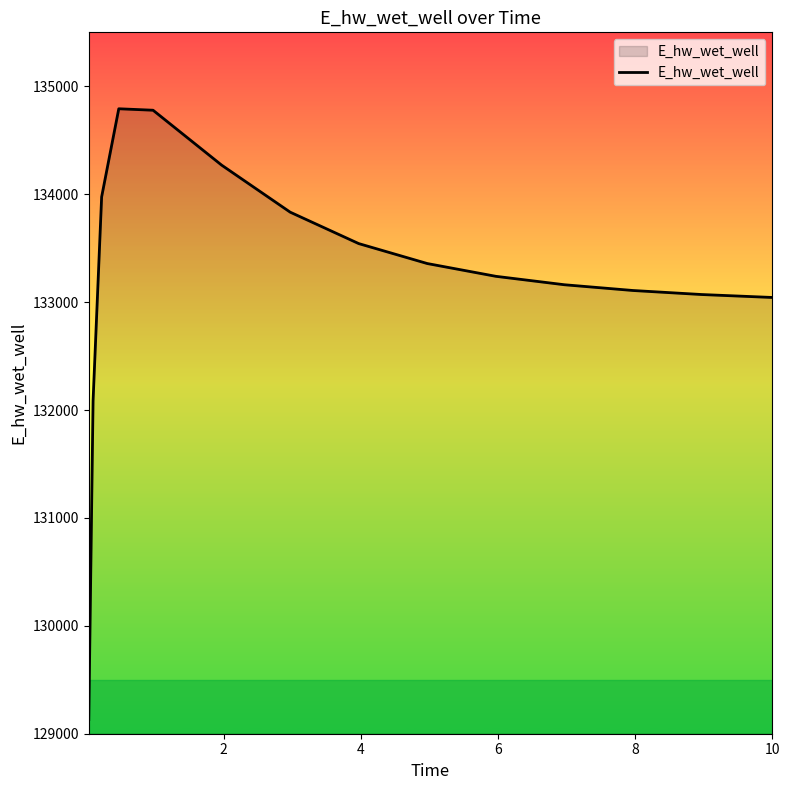

What is the difference between the maximum and minimum values?

5660.5